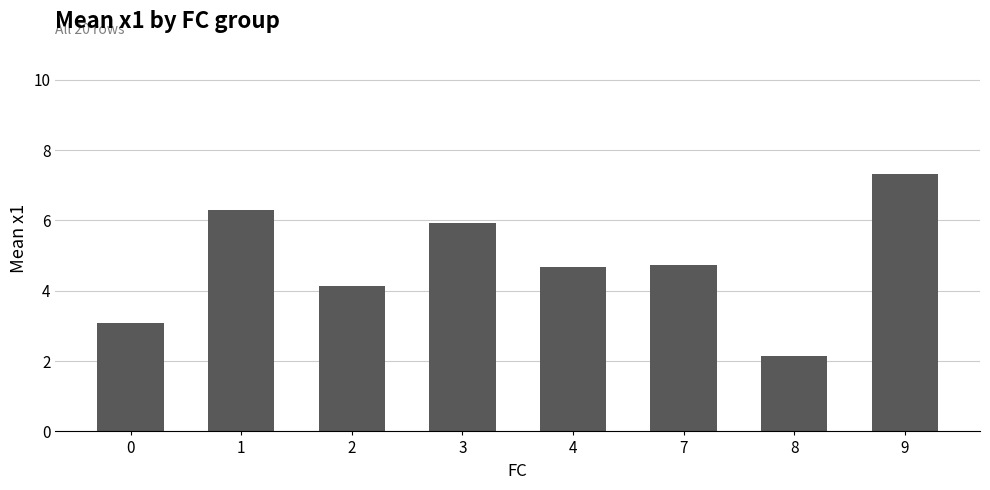

Between 0 and 7, which is larger?

7